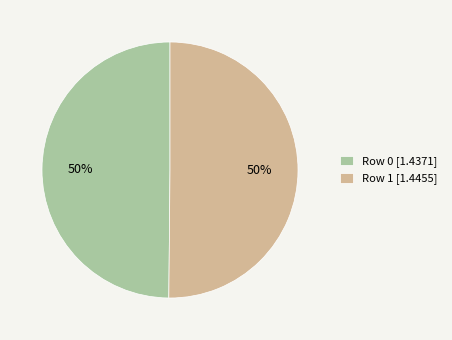

How many slices are in this pie chart?

2